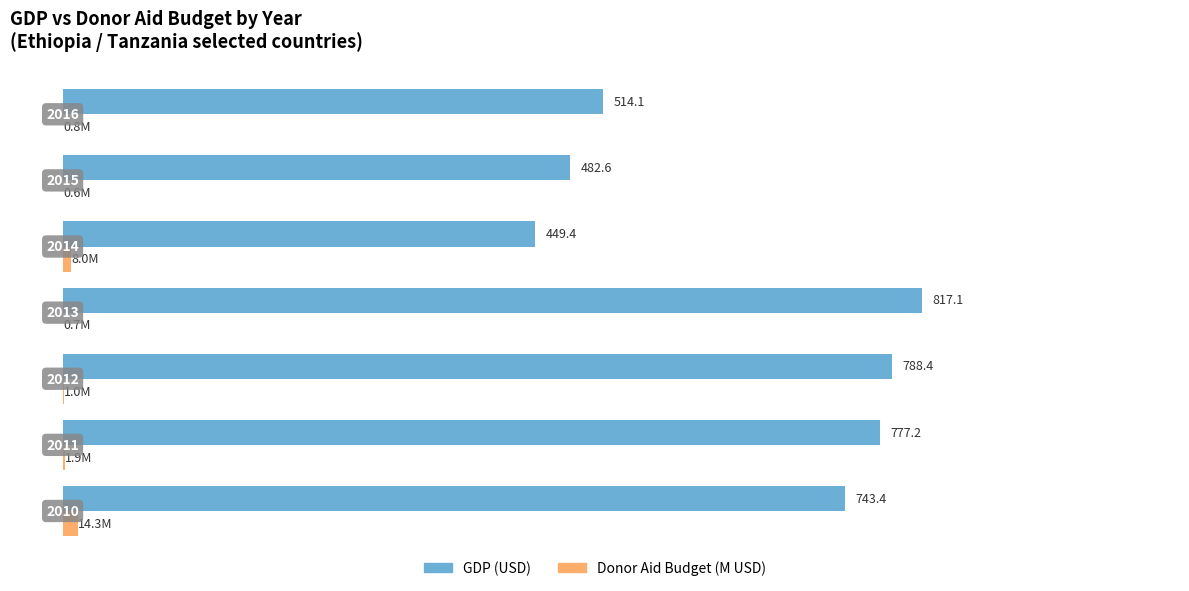

What is the greatest value displayed?

817.1